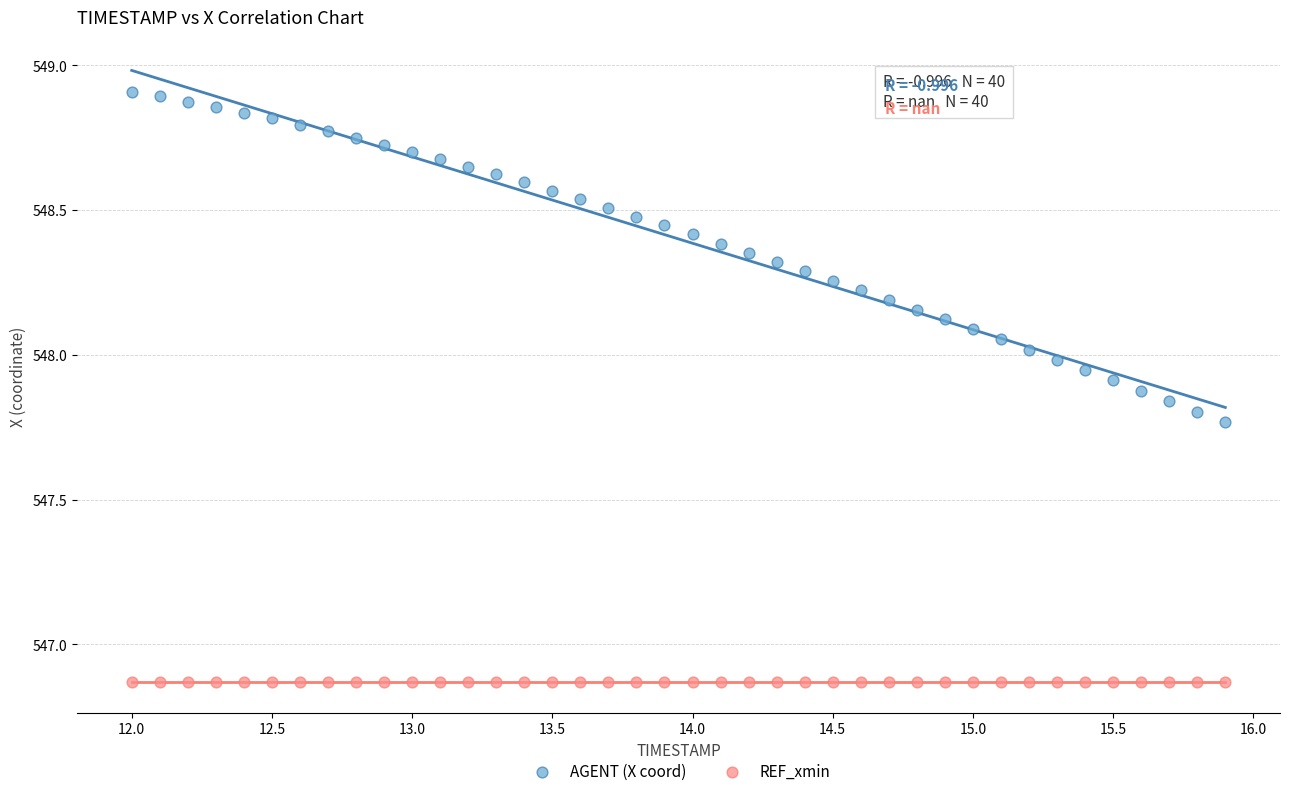

Which series contains the lowest Y value?

REF_xmin